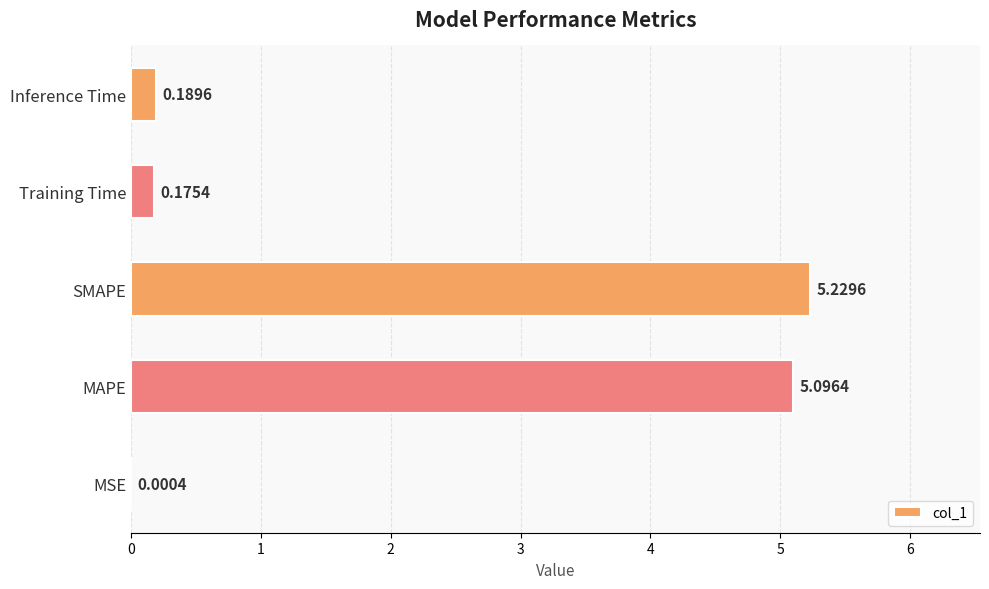

What is the change in value from SMAPE to Training Time?

-5.1